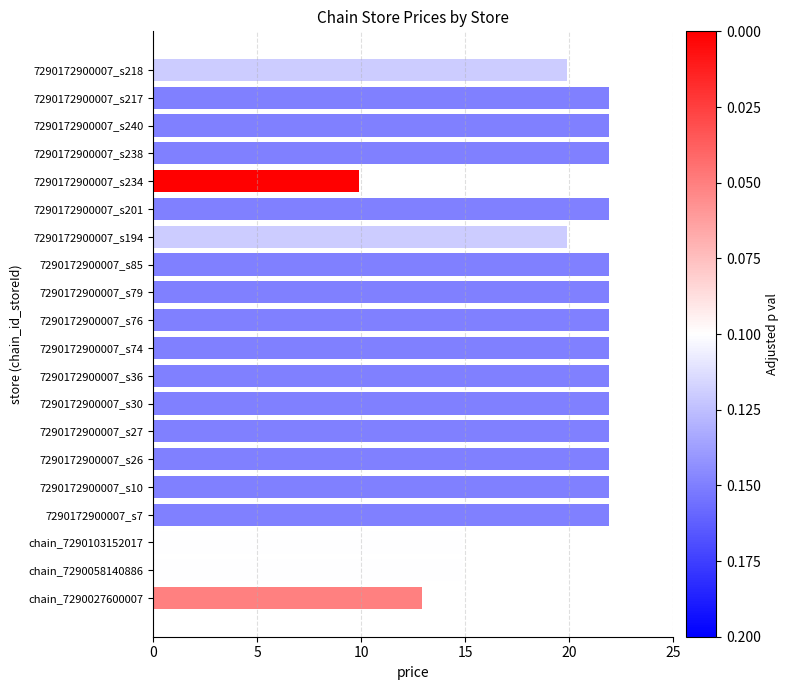

What is the maximum value shown in the chart?

21.9